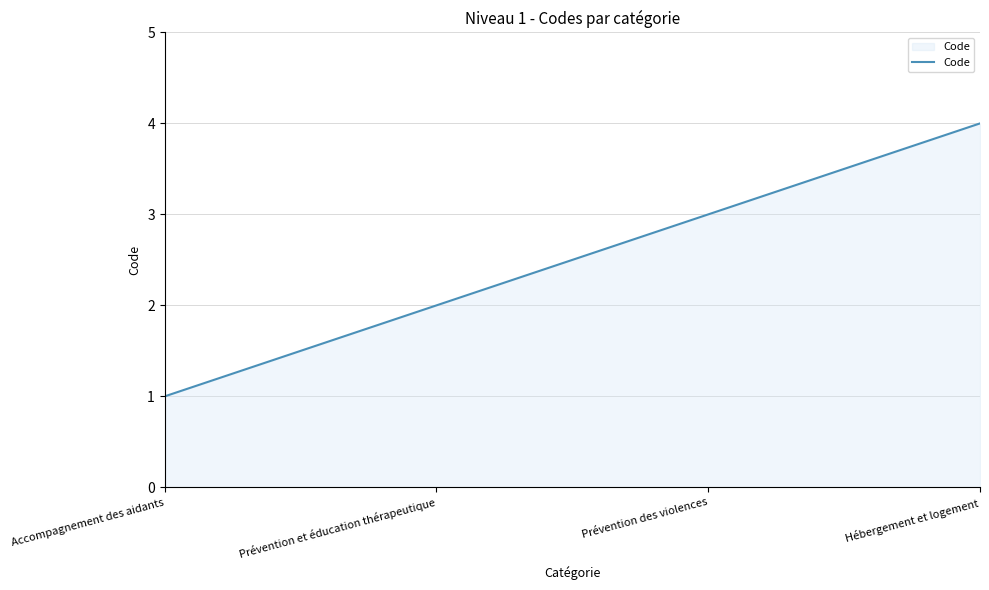

What position from the left is Hébergement et logement?

4